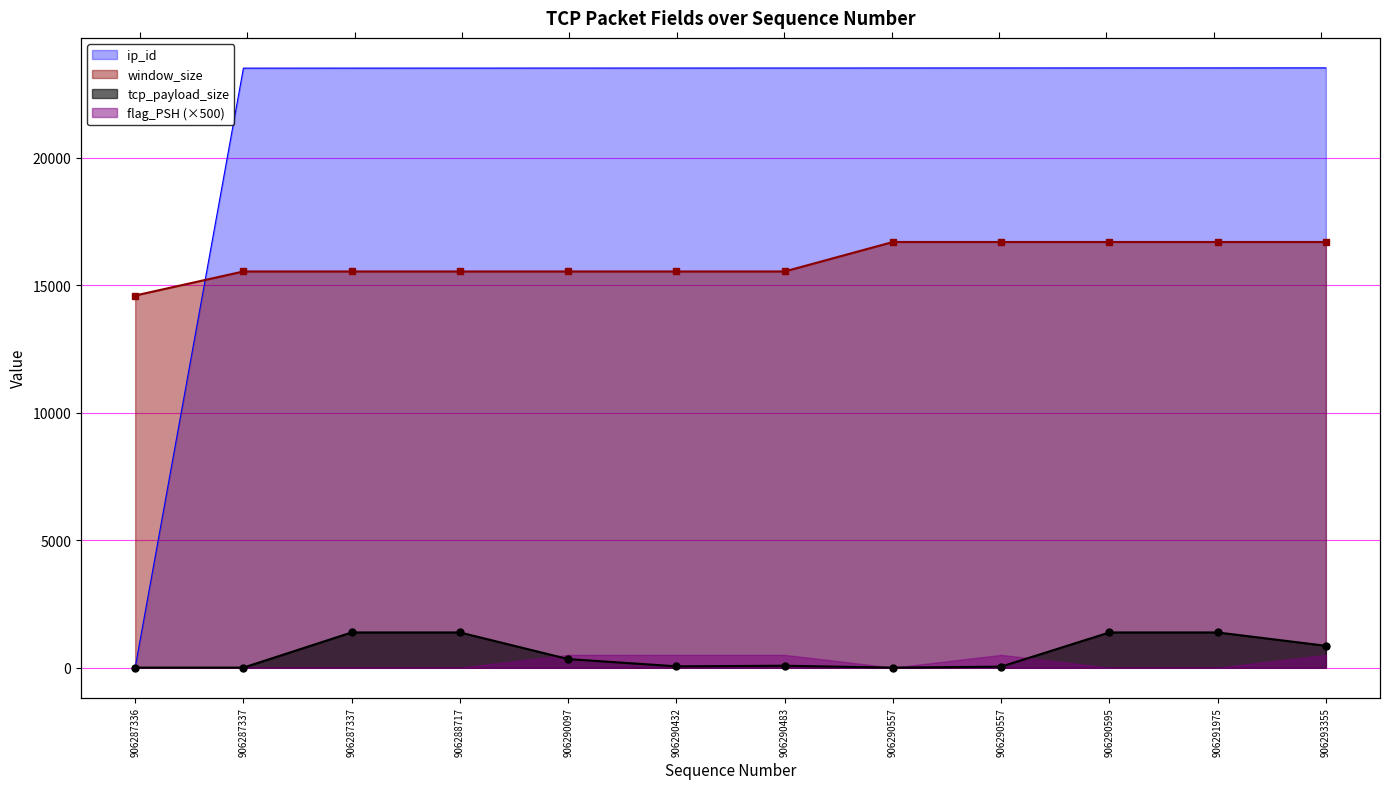

The tcp_payload_size series shows 31 at 906290483. True or false?

False